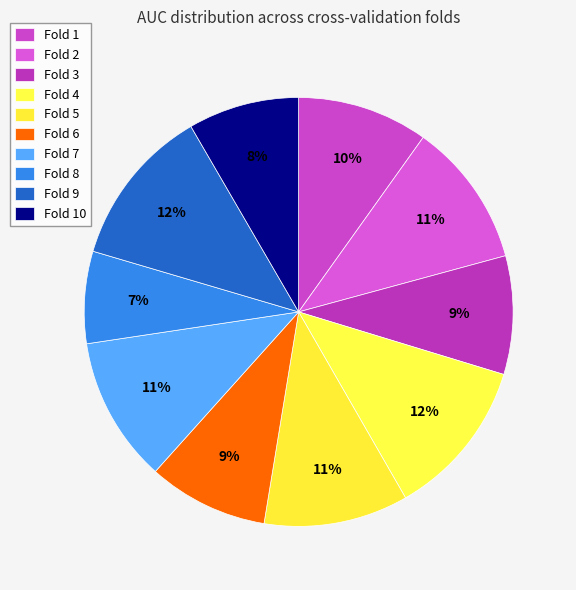

How many segments does this pie chart have?

10